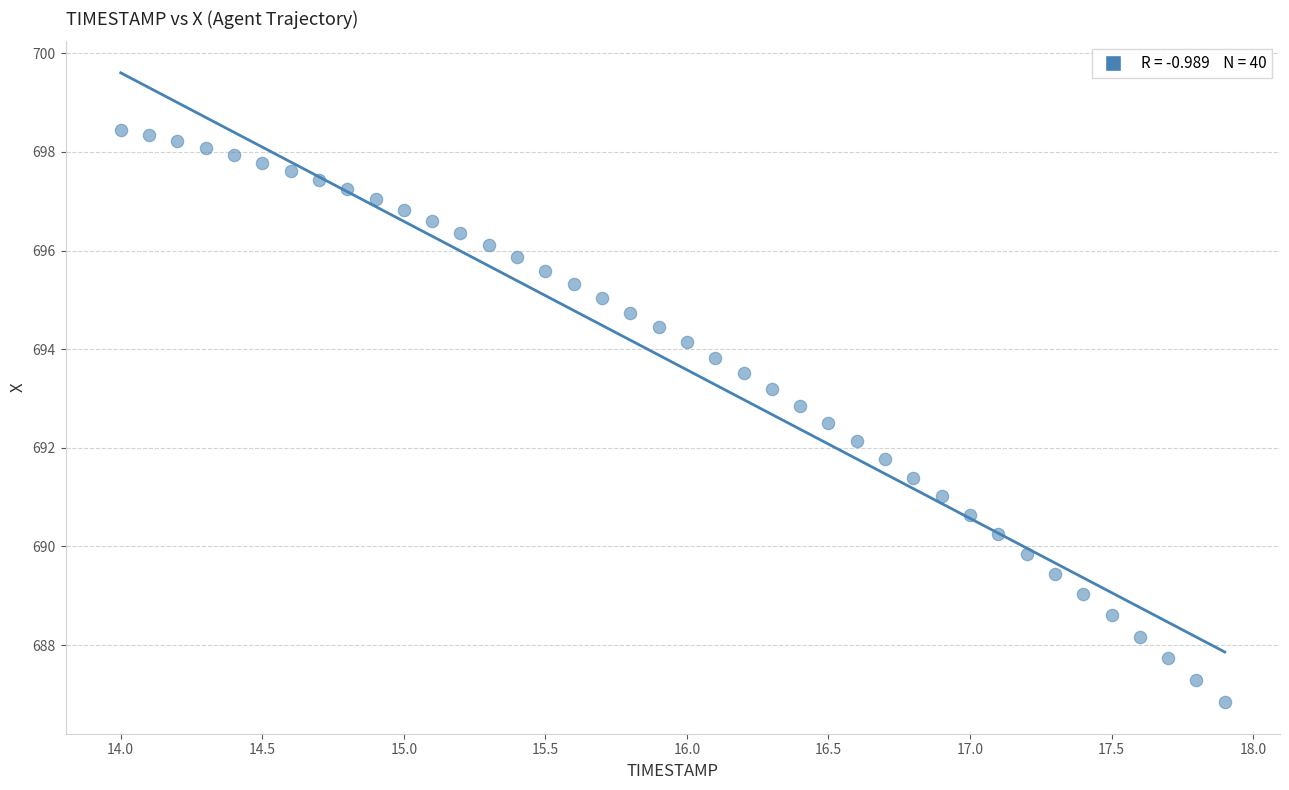

What is the range of Y values (max minus min)?

11.6